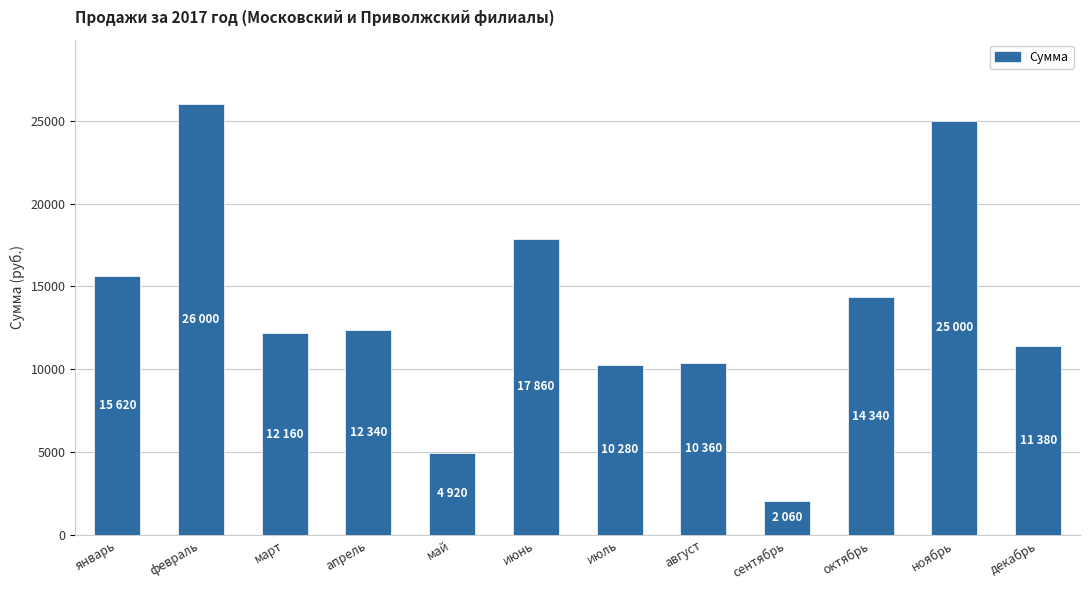

What is the label of the 6th bar from the left?

июнь